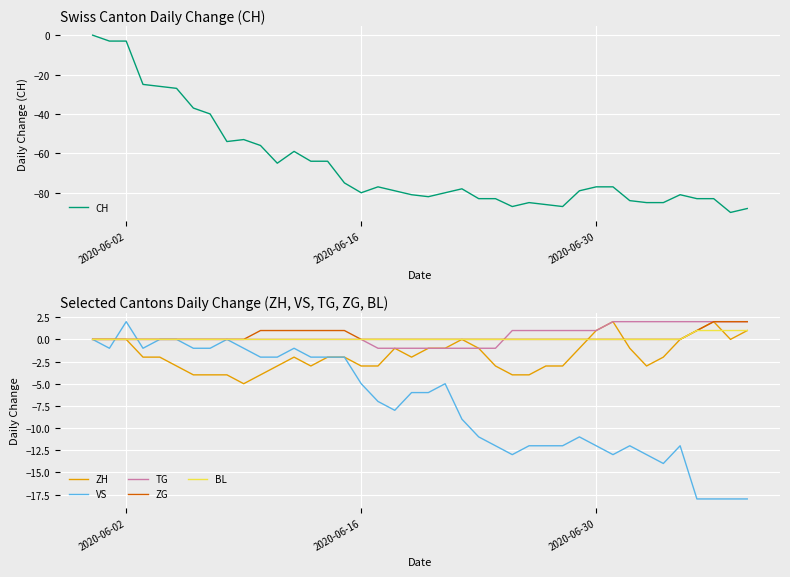

How many lines are shown in the chart?

6